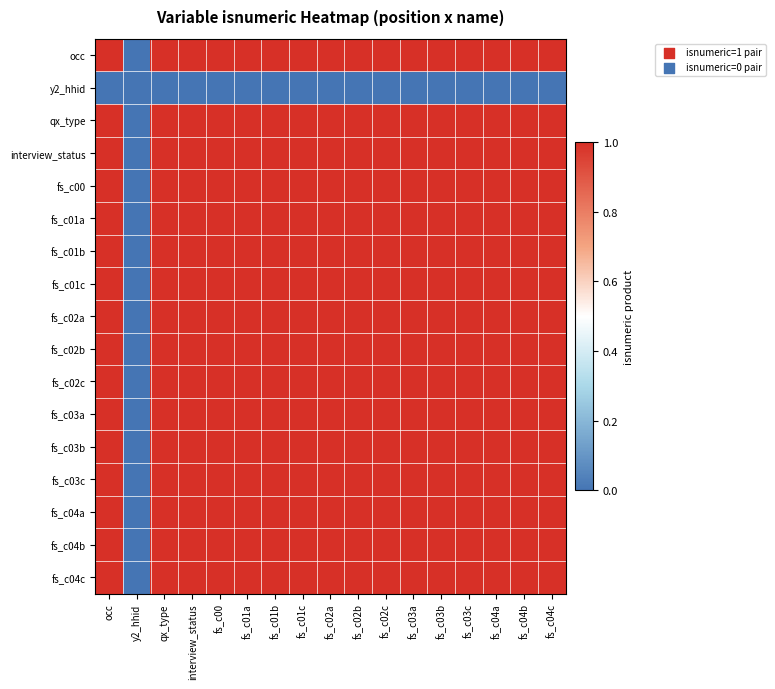

Reading left to right, transcribe all the data shown in this chart.

occ: occ=1	y2_hhid=0	qx_type=1	interview_status=1	fs_c00=1	fs_c01a=1	fs_c01b=1	fs_c01c=1	fs_c02a=1	fs_c02b=1	fs_c02c=1	fs_c03a=1	fs_c03b=1	fs_c03c=1	fs_c04a=1	fs_c04b=1	fs_c04c=1
y2_hhid: occ=0	y2_hhid=0	qx_type=0	interview_status=0	fs_c00=0	fs_c01a=0	fs_c01b=0	fs_c01c=0	fs_c02a=0	fs_c02b=0	fs_c02c=0	fs_c03a=0	fs_c03b=0	fs_c03c=0	fs_c04a=0	fs_c04b=0	fs_c04c=0
qx_type: occ=1	y2_hhid=0	qx_type=1	interview_status=1	fs_c00=1	fs_c01a=1	fs_c01b=1	fs_c01c=1	fs_c02a=1	fs_c02b=1	fs_c02c=1	fs_c03a=1	fs_c03b=1	fs_c03c=1	fs_c04a=1	fs_c04b=1	fs_c04c=1
interview_status: occ=1	y2_hhid=0	qx_type=1	interview_status=1	fs_c00=1	fs_c01a=1	fs_c01b=1	fs_c01c=1	fs_c02a=1	fs_c02b=1	fs_c02c=1	fs_c03a=1	fs_c03b=1	fs_c03c=1	fs_c04a=1	fs_c04b=1	fs_c04c=1
fs_c00: occ=1	y2_hhid=0	qx_type=1	interview_status=1	fs_c00=1	fs_c01a=1	fs_c01b=1	fs_c01c=1	fs_c02a=1	fs_c02b=1	fs_c02c=1	fs_c03a=1	fs_c03b=1	fs_c03c=1	fs_c04a=1	fs_c04b=1	fs_c04c=1
fs_c01a: occ=1	y2_hhid=0	qx_type=1	interview_status=1	fs_c00=1	fs_c01a=1	fs_c01b=1	fs_c01c=1	fs_c02a=1	fs_c02b=1	fs_c02c=1	fs_c03a=1	fs_c03b=1	fs_c03c=1	fs_c04a=1	fs_c04b=1	fs_c04c=1
fs_c01b: occ=1	y2_hhid=0	qx_type=1	interview_status=1	fs_c00=1	fs_c01a=1	fs_c01b=1	fs_c01c=1	fs_c02a=1	fs_c02b=1	fs_c02c=1	fs_c03a=1	fs_c03b=1	fs_c03c=1	fs_c04a=1	fs_c04b=1	fs_c04c=1
fs_c01c: occ=1	y2_hhid=0	qx_type=1	interview_status=1	fs_c00=1	fs_c01a=1	fs_c01b=1	fs_c01c=1	fs_c02a=1	fs_c02b=1	fs_c02c=1	fs_c03a=1	fs_c03b=1	fs_c03c=1	fs_c04a=1	fs_c04b=1	fs_c04c=1
fs_c02a: occ=1	y2_hhid=0	qx_type=1	interview_status=1	fs_c00=1	fs_c01a=1	fs_c01b=1	fs_c01c=1	fs_c02a=1	fs_c02b=1	fs_c02c=1	fs_c03a=1	fs_c03b=1	fs_c03c=1	fs_c04a=1	fs_c04b=1	fs_c04c=1
fs_c02b: occ=1	y2_hhid=0	qx_type=1	interview_status=1	fs_c00=1	fs_c01a=1	fs_c01b=1	fs_c01c=1	fs_c02a=1	fs_c02b=1	fs_c02c=1	fs_c03a=1	fs_c03b=1	fs_c03c=1	fs_c04a=1	fs_c04b=1	fs_c04c=1
fs_c02c: occ=1	y2_hhid=0	qx_type=1	interview_status=1	fs_c00=1	fs_c01a=1	fs_c01b=1	fs_c01c=1	fs_c02a=1	fs_c02b=1	fs_c02c=1	fs_c03a=1	fs_c03b=1	fs_c03c=1	fs_c04a=1	fs_c04b=1	fs_c04c=1
fs_c03a: occ=1	y2_hhid=0	qx_type=1	interview_status=1	fs_c00=1	fs_c01a=1	fs_c01b=1	fs_c01c=1	fs_c02a=1	fs_c02b=1	fs_c02c=1	fs_c03a=1	fs_c03b=1	fs_c03c=1	fs_c04a=1	fs_c04b=1	fs_c04c=1
fs_c03b: occ=1	y2_hhid=0	qx_type=1	interview_status=1	fs_c00=1	fs_c01a=1	fs_c01b=1	fs_c01c=1	fs_c02a=1	fs_c02b=1	fs_c02c=1	fs_c03a=1	fs_c03b=1	fs_c03c=1	fs_c04a=1	fs_c04b=1	fs_c04c=1
fs_c03c: occ=1	y2_hhid=0	qx_type=1	interview_status=1	fs_c00=1	fs_c01a=1	fs_c01b=1	fs_c01c=1	fs_c02a=1	fs_c02b=1	fs_c02c=1	fs_c03a=1	fs_c03b=1	fs_c03c=1	fs_c04a=1	fs_c04b=1	fs_c04c=1
fs_c04a: occ=1	y2_hhid=0	qx_type=1	interview_status=1	fs_c00=1	fs_c01a=1	fs_c01b=1	fs_c01c=1	fs_c02a=1	fs_c02b=1	fs_c02c=1	fs_c03a=1	fs_c03b=1	fs_c03c=1	fs_c04a=1	fs_c04b=1	fs_c04c=1
fs_c04b: occ=1	y2_hhid=0	qx_type=1	interview_status=1	fs_c00=1	fs_c01a=1	fs_c01b=1	fs_c01c=1	fs_c02a=1	fs_c02b=1	fs_c02c=1	fs_c03a=1	fs_c03b=1	fs_c03c=1	fs_c04a=1	fs_c04b=1	fs_c04c=1
fs_c04c: occ=1	y2_hhid=0	qx_type=1	interview_status=1	fs_c00=1	fs_c01a=1	fs_c01b=1	fs_c01c=1	fs_c02a=1	fs_c02b=1	fs_c02c=1	fs_c03a=1	fs_c03b=1	fs_c03c=1	fs_c04a=1	fs_c04b=1	fs_c04c=1